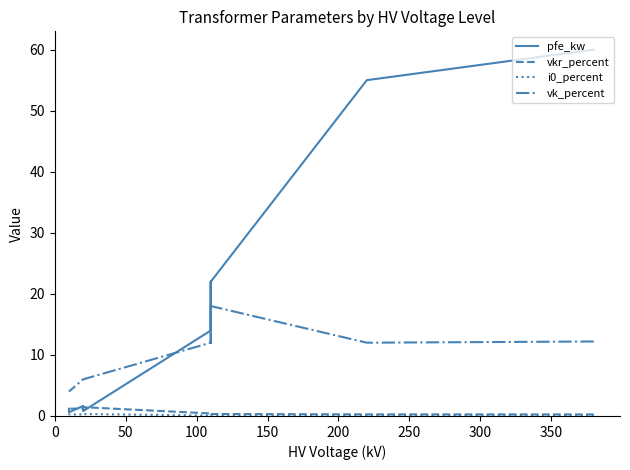

True or false: vk_percent and vkr_percent cross at least once.

False